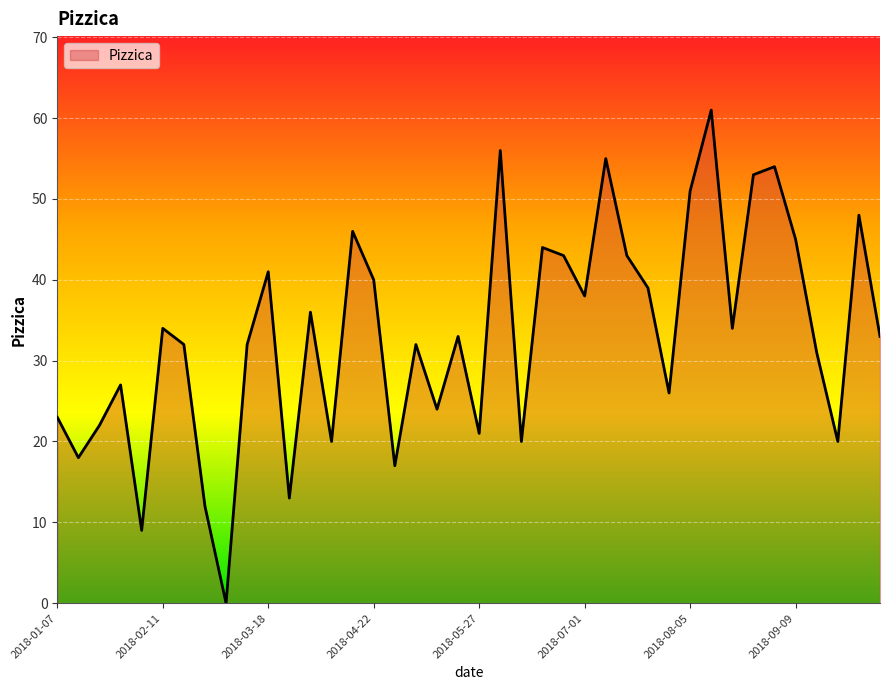

Reading left to right, list all the values displayed in this chart.

2018-01-07=23	2018-01-14=18	2018-01-21=22	2018-01-28=27	2018-02-04=9	2018-02-11=34	2018-02-18=32	2018-02-25=12	2018-03-04=0	2018-03-11=32	2018-03-18=41	2018-03-25=13	2018-04-01=36	2018-04-08=20	2018-04-15=46	2018-04-22=40	2018-04-29=17	2018-05-06=32	2018-05-13=24	2018-05-20=33	2018-05-27=21	2018-06-03=56	2018-06-10=20	2018-06-17=44	2018-06-24=43	2018-07-01=38	2018-07-08=55	2018-07-15=43	2018-07-22=39	2018-07-29=26	2018-08-05=51	2018-08-12=61	2018-08-19=34	2018-08-26=53	2018-09-02=54	2018-09-09=45	2018-09-16=31	2018-09-23=20	2018-09-30=48	2018-10-07=33